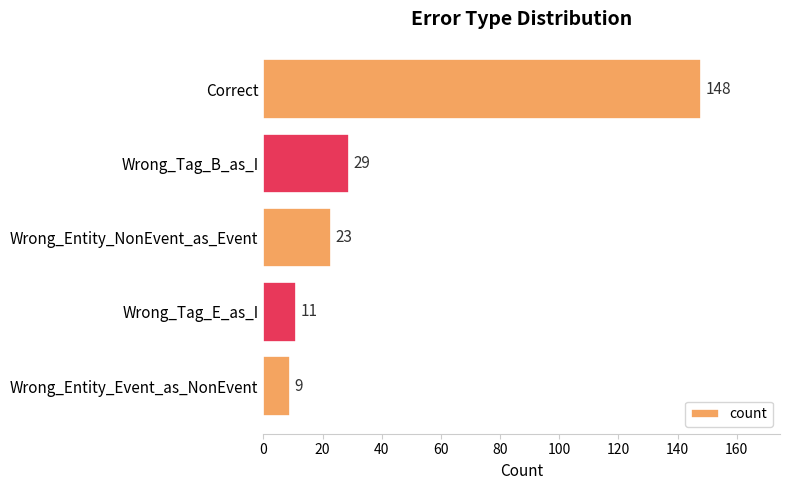

What is the difference between the second highest and minimum values?

20